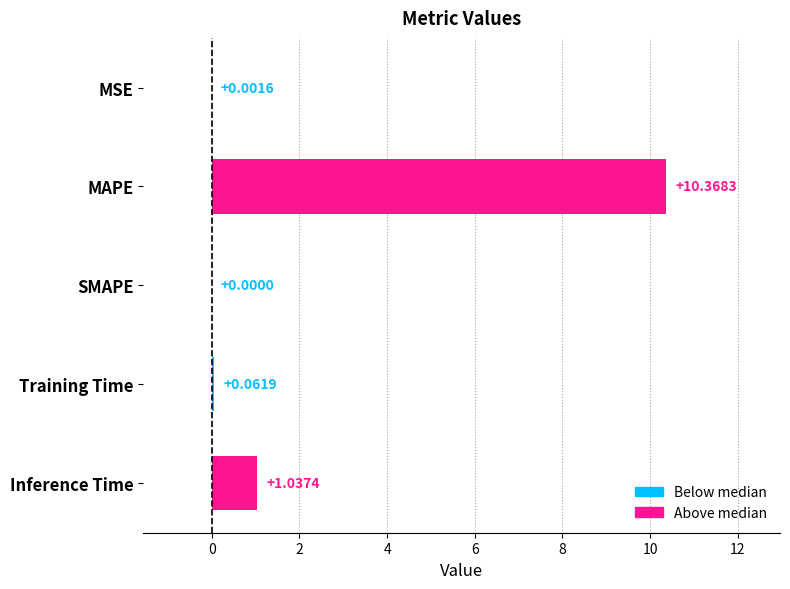

Which label corresponds to the largest value in the chart?

MAPE